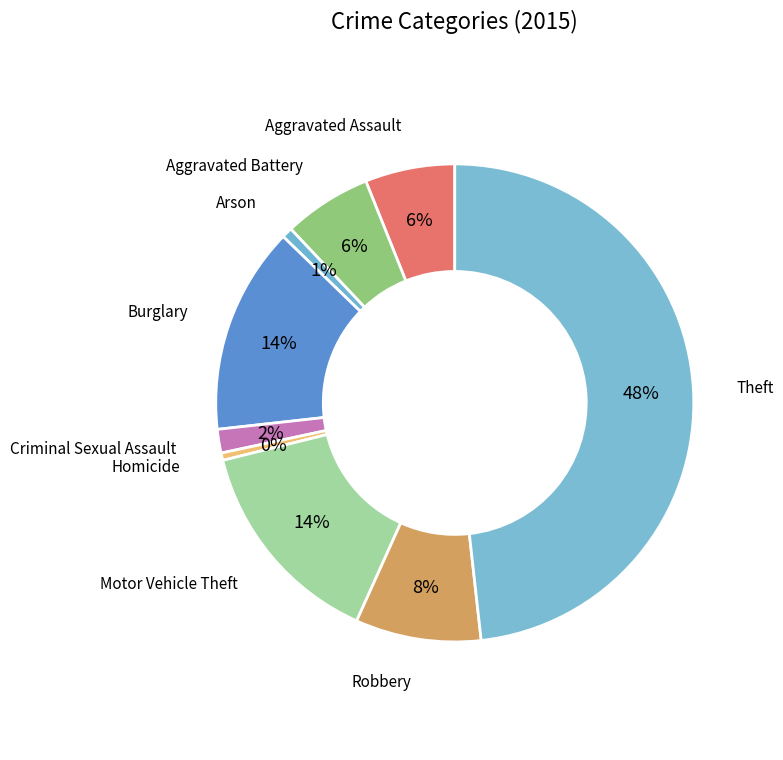

To the nearest percent, what is the difference between the largest and smallest slice percentages?

48%